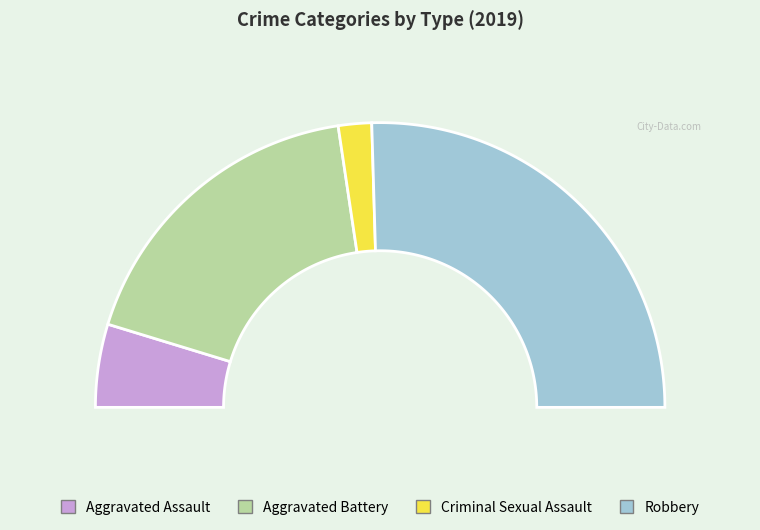

Count the number of slices in the pie.

4